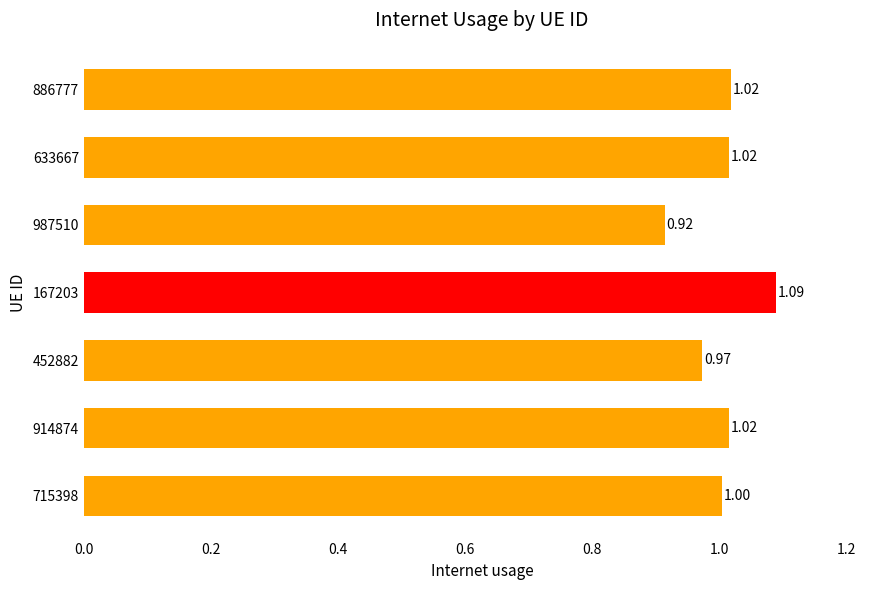

What is the sum of all values?

7.0